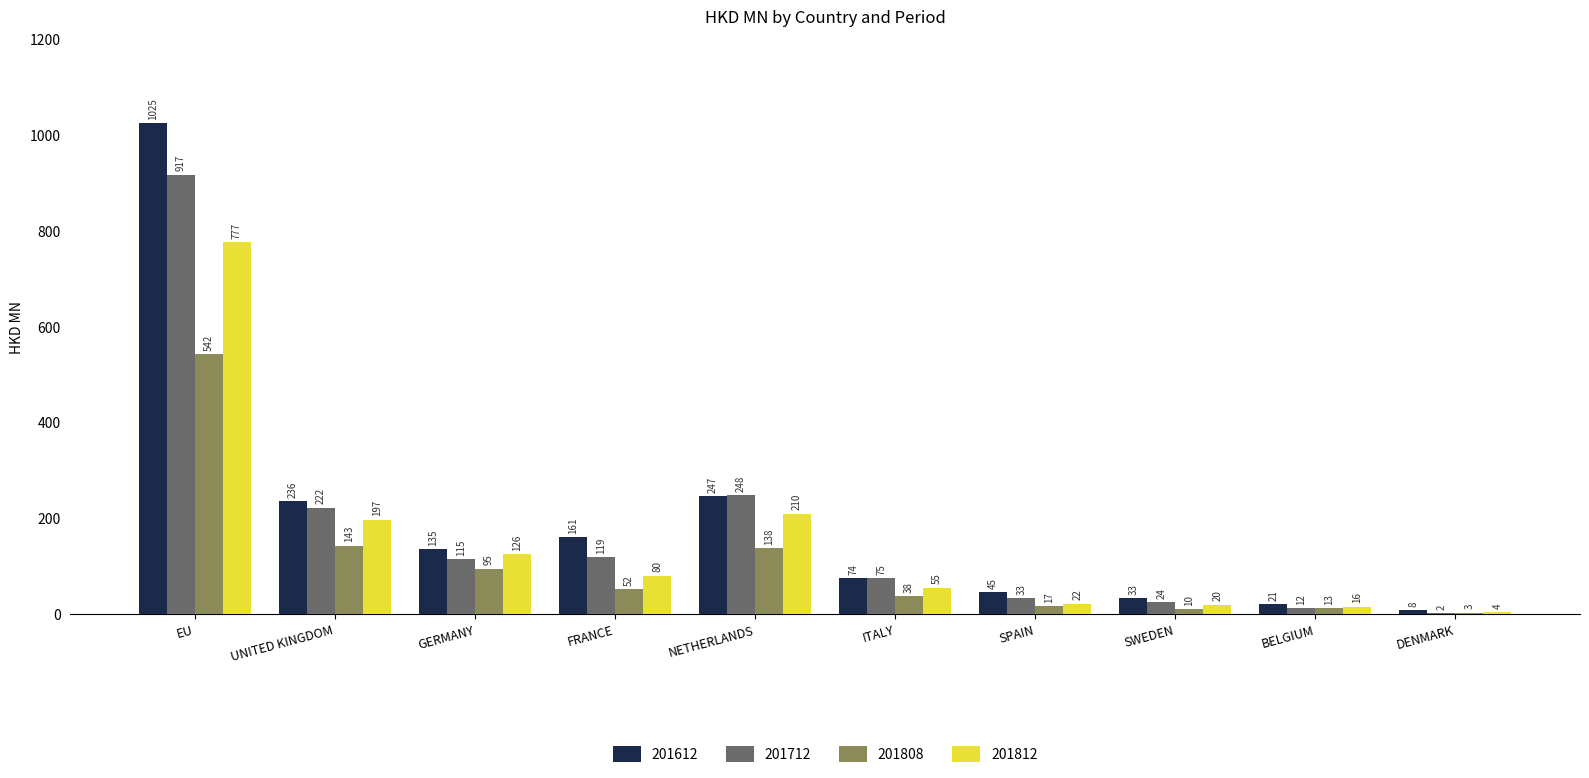

The value of 201612 at FRANCE is 160.7. True or false?

True